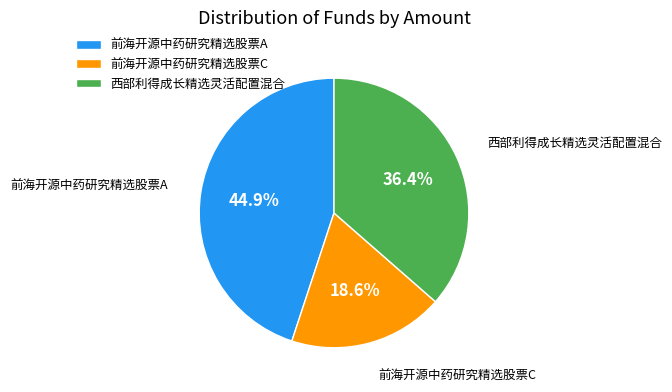

Which slice is the smallest?

前海开源中药研究精选股票C